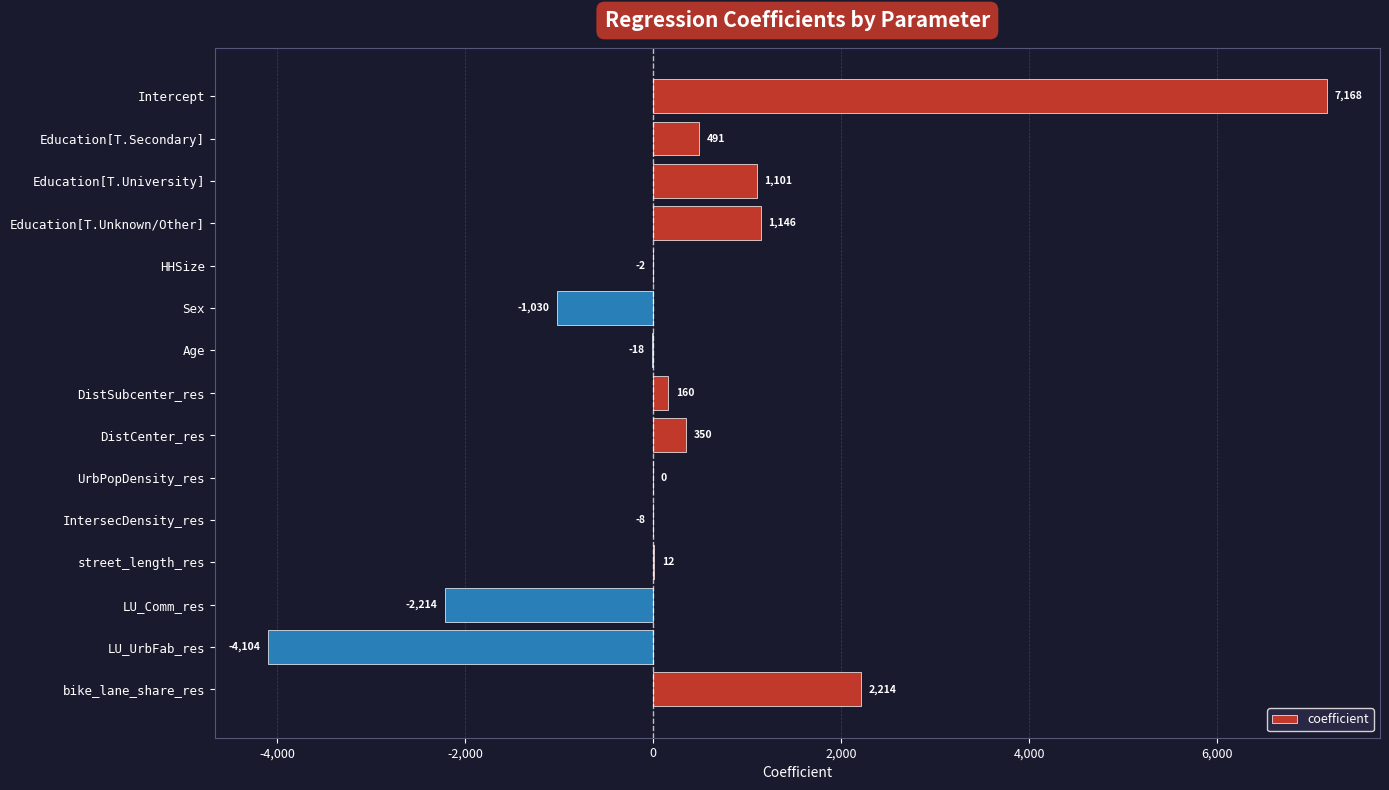

Is it true that the value at Education[T.Secondary] is 490.6?

True